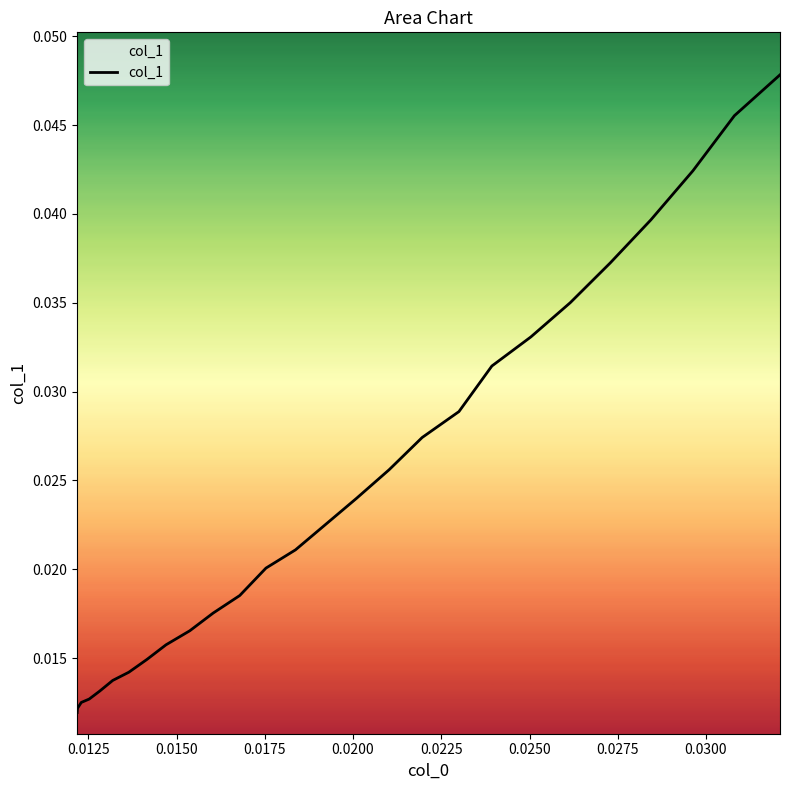

Is this an area chart (filled region under the line)?

No